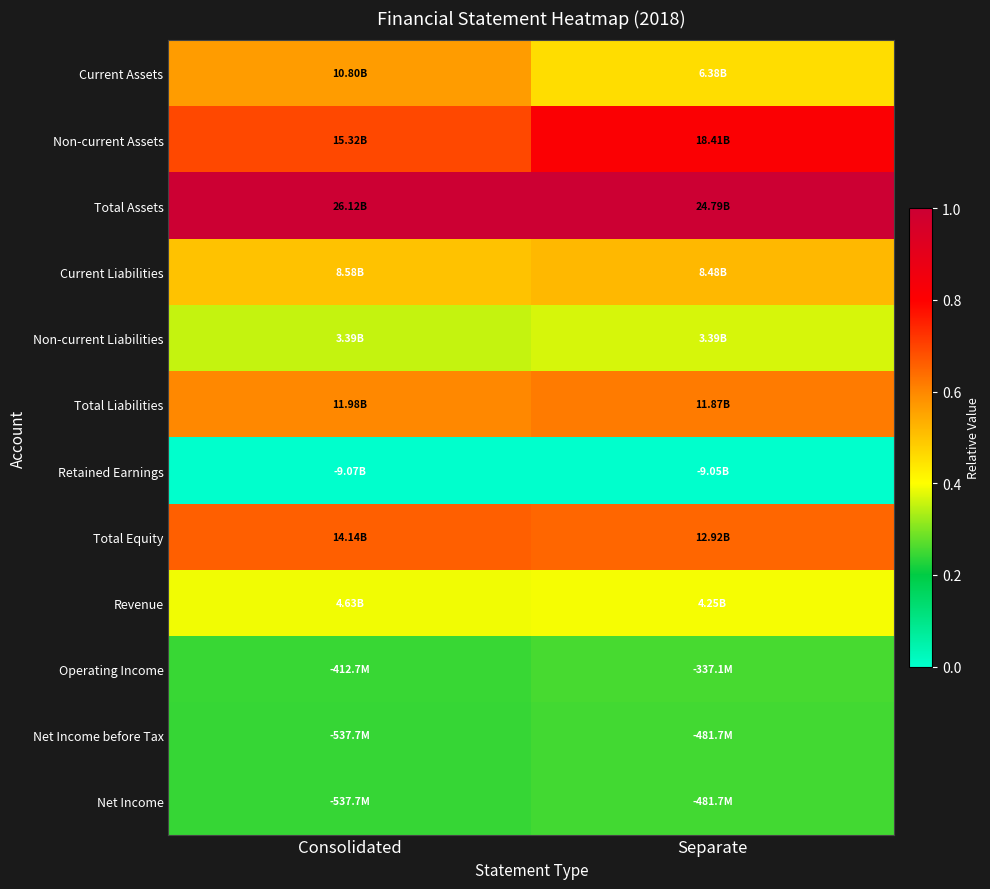

At how many categories does at least one series exceed 0?

2